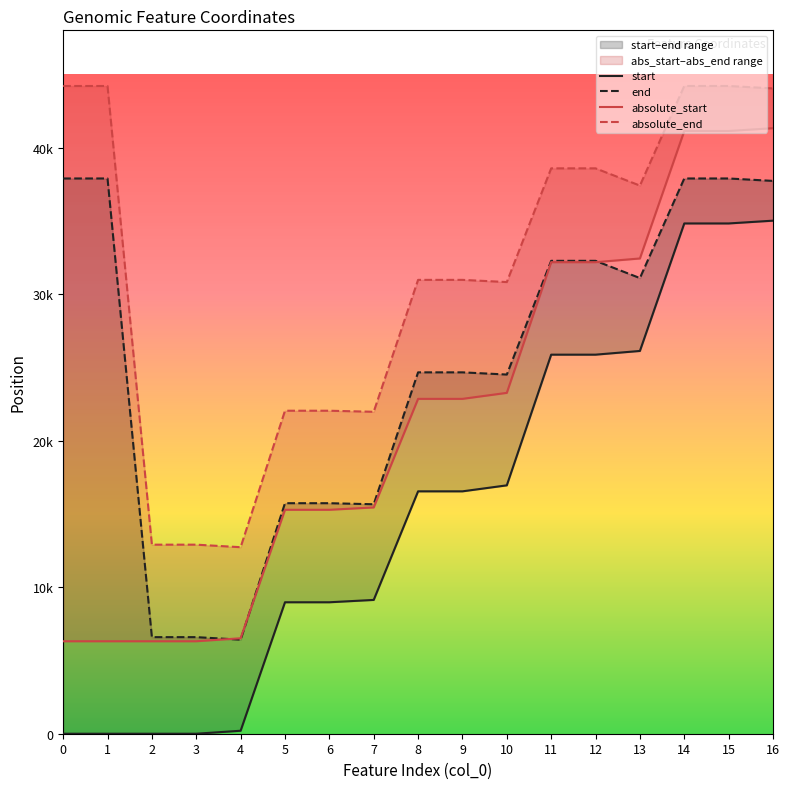

What is the sum of the end values at 2 and 13?

37686